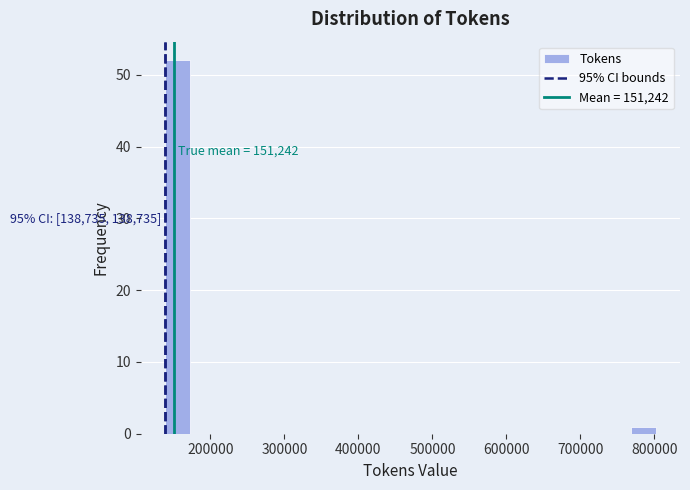

Read against the x-axis, roughly where is the centre of the tallest bar?

160000